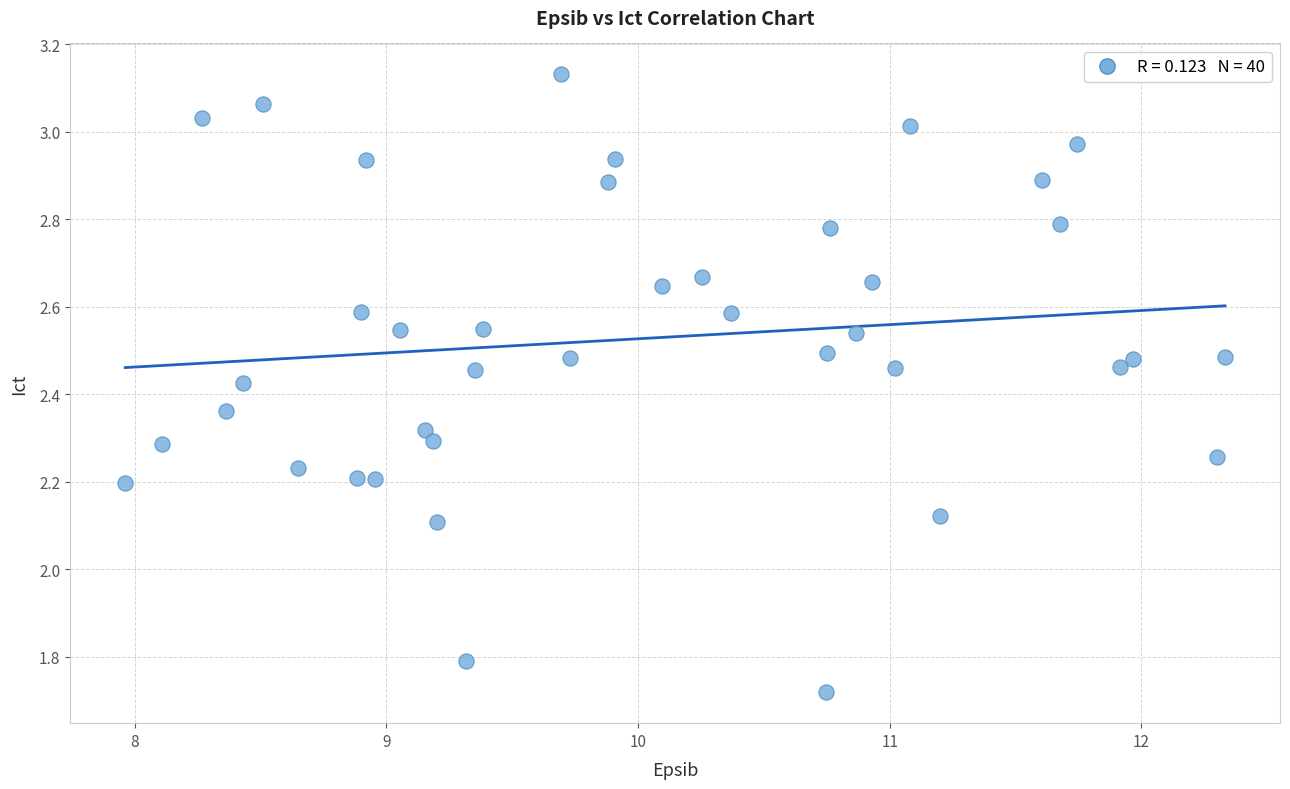

What is the range of X values (max minus min)?

4.4